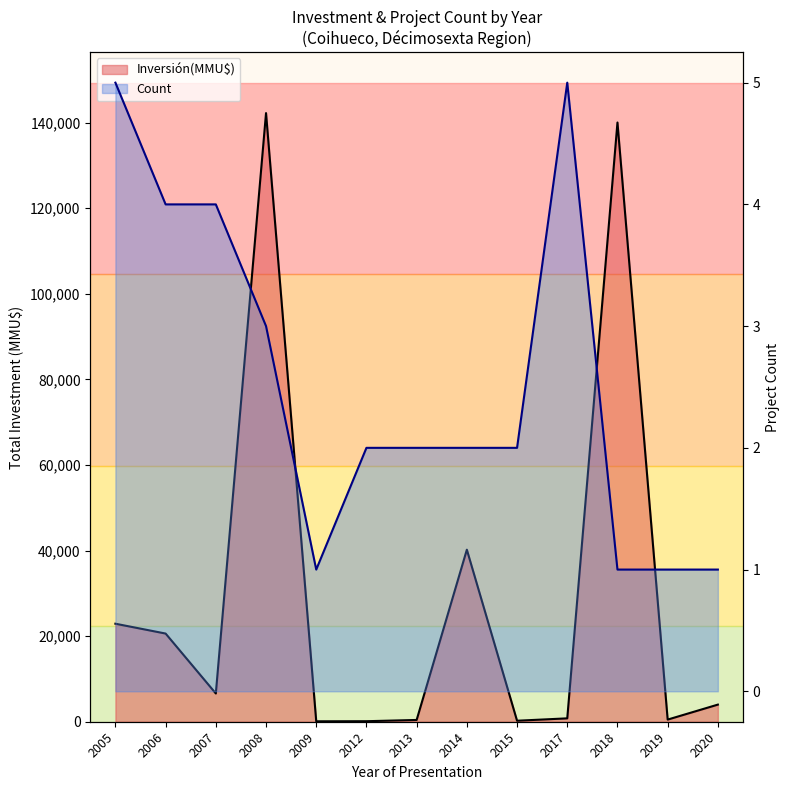

Reading left to right, what are all the values shown in this chart?

Inversión(MMU$)_line: 2005=22900	2006=20600	2007=6602	2008=142200	2009=100	2012=122	2013=415	2014=40195	2015=234	2017=790	2018=140000	2019=500	2020=4000
Count_line: 2005=5	2006=4	2007=4	2008=3	2009=1	2012=2	2013=2	2014=2	2015=2	2017=5	2018=1	2019=1	2020=1